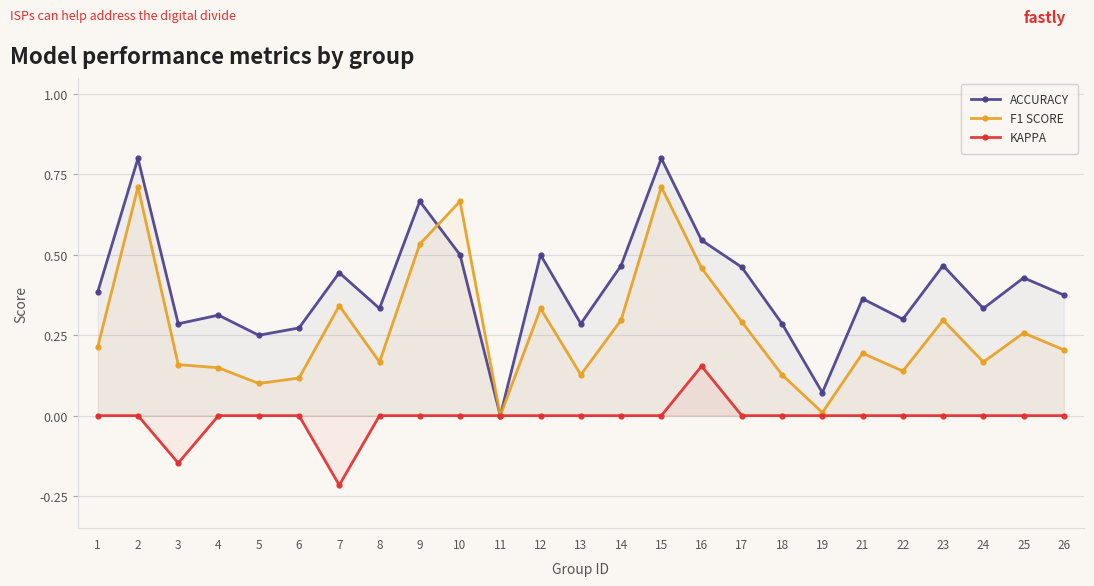

Which category has the lowest value in the KAPPA series?

7